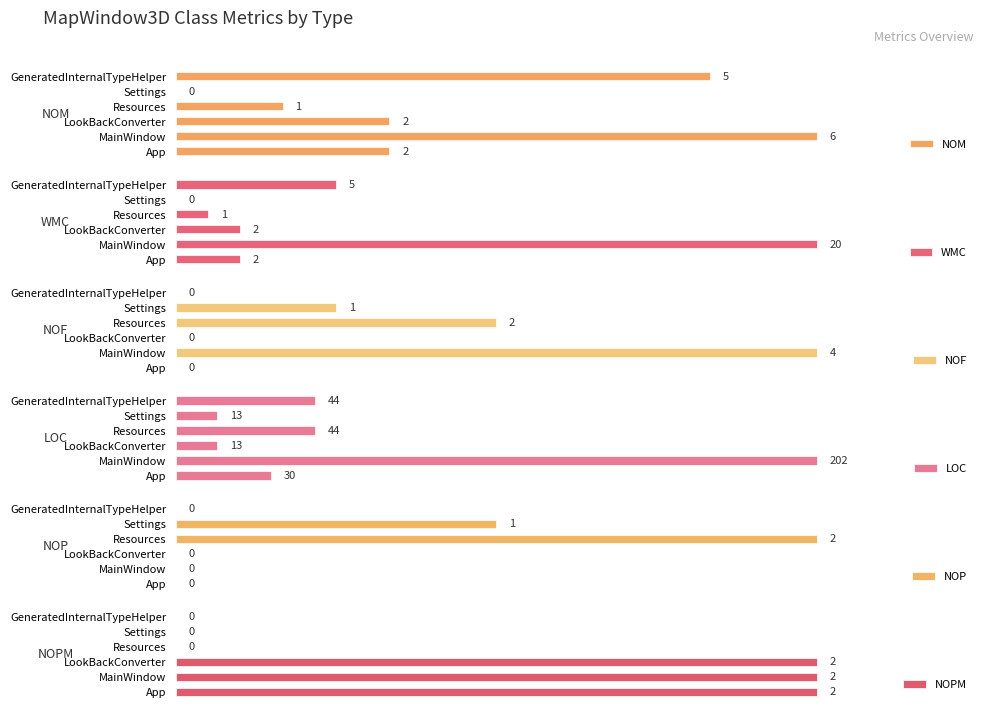

What are all the series names shown in the legend?

NOM, WMC, NOF, LOC, NOP, NOPM